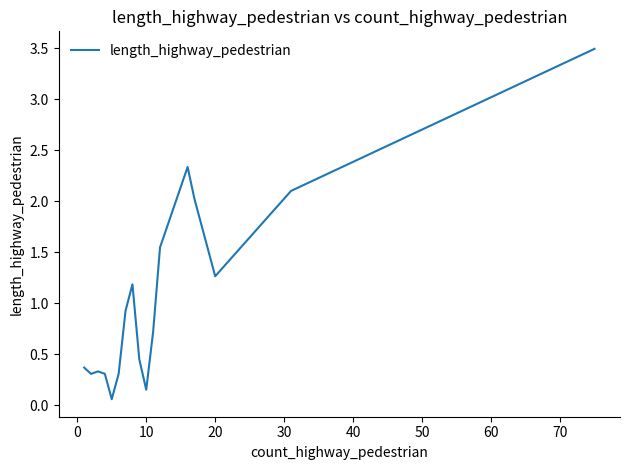

What is the maximum value shown in the chart?

3.5